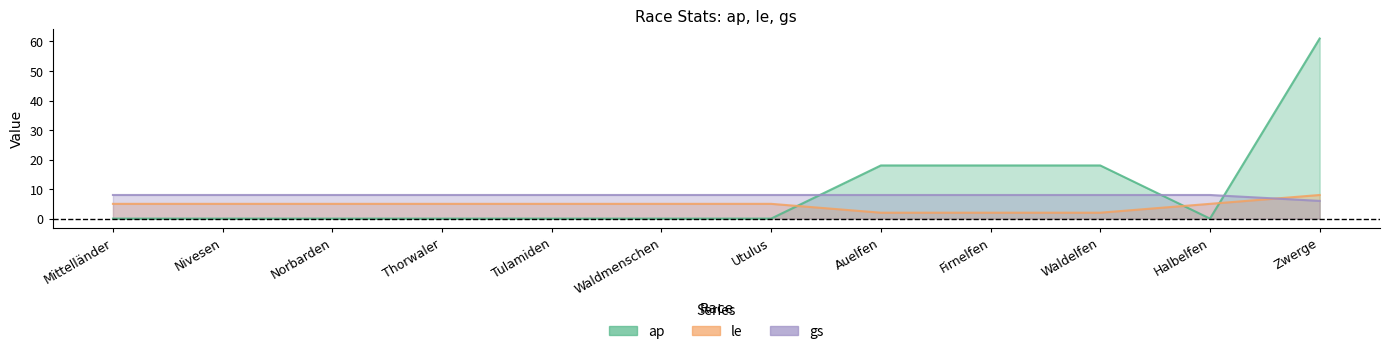

How many intersections are there between le and gs?

1